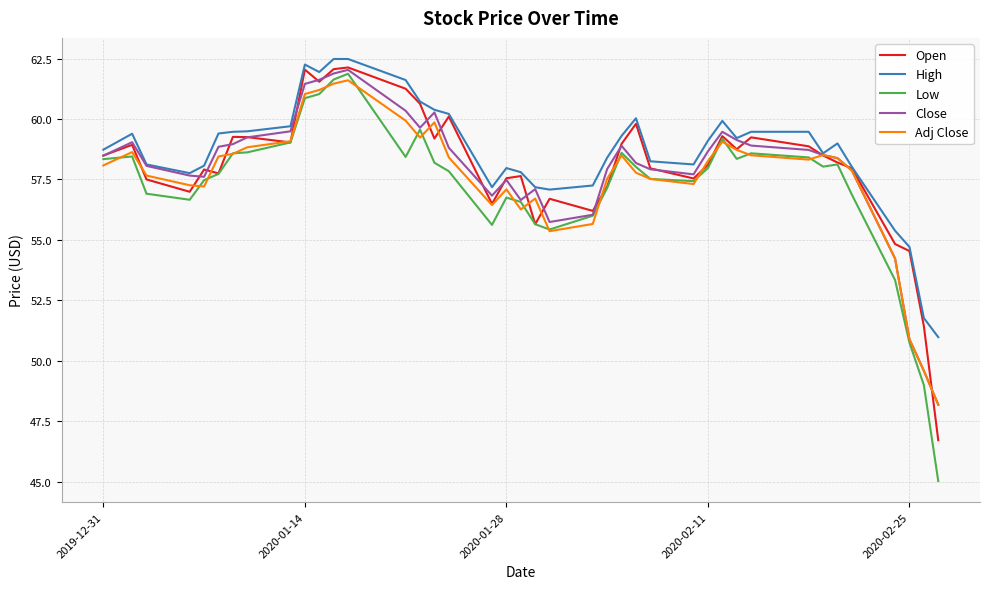

What is the minimum value for Open?

46.7